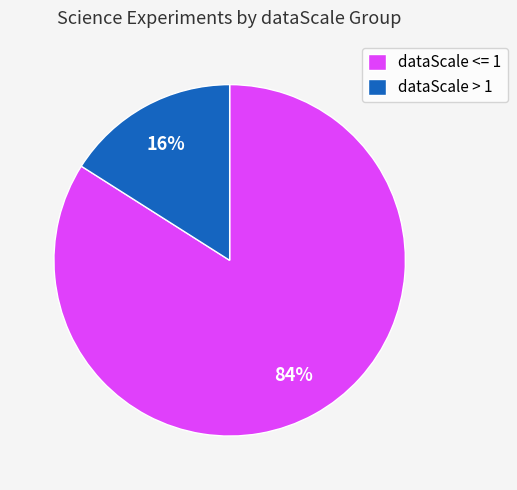

To the nearest percent, what percentage of the pie is dataScale > 1?

16%